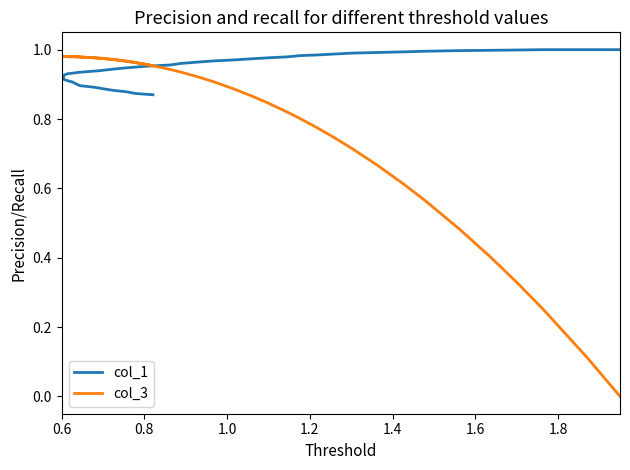

Which series has the largest range (max minus min)?

col_3